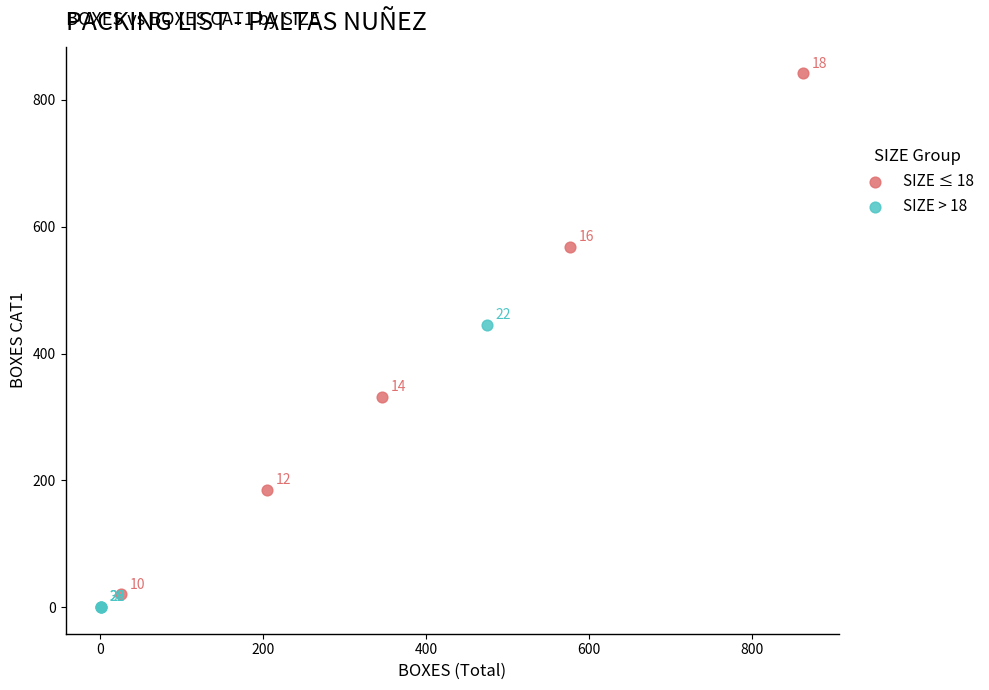

Which series contains the lowest Y value?

SIZE > 18